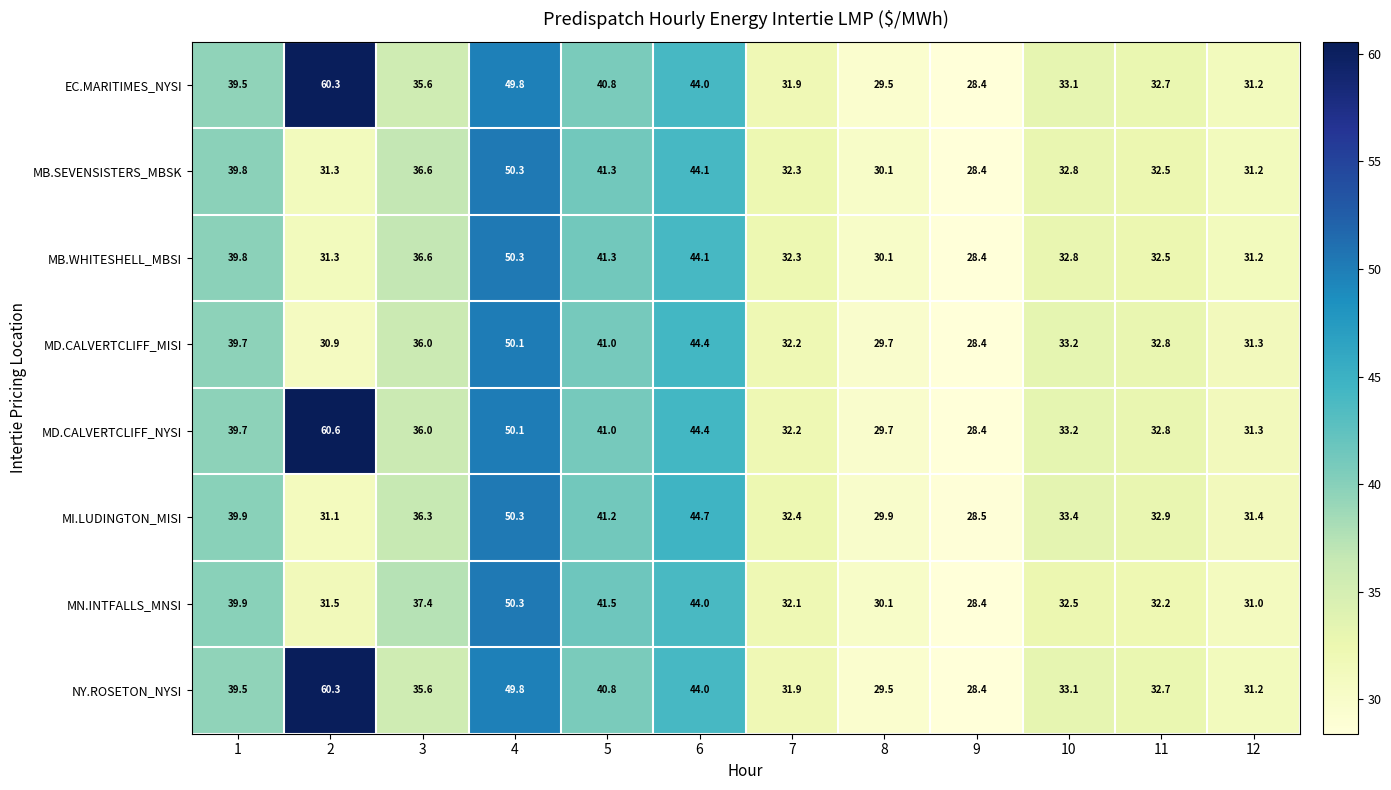

At which category does the chart reach its minimum across all series?

9